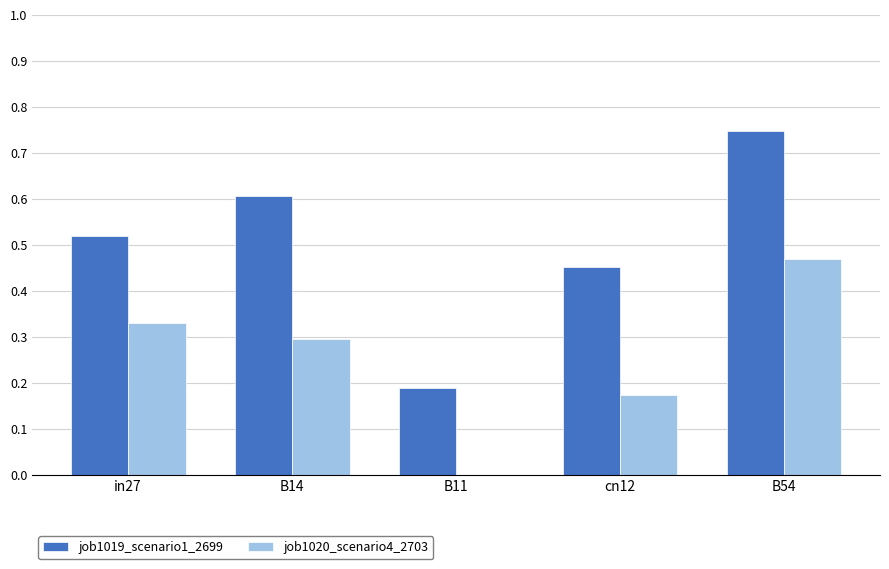

What is the sum of all job1020_scenario4_2703 values?

1.3